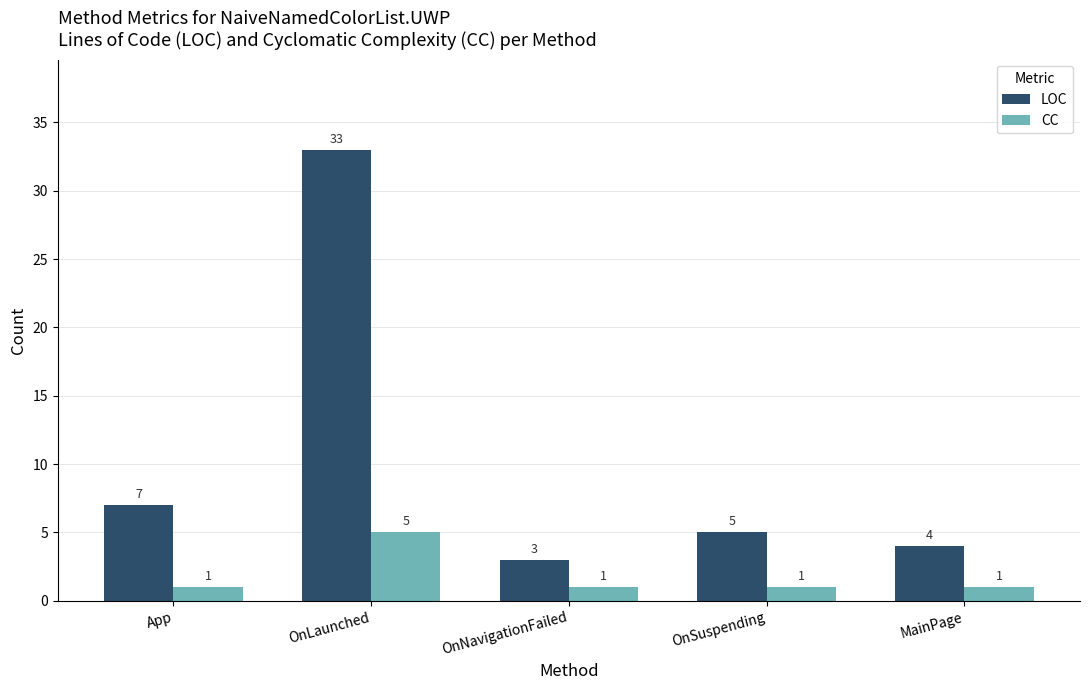

The CC series shows 3 at OnLaunched. True or false?

False